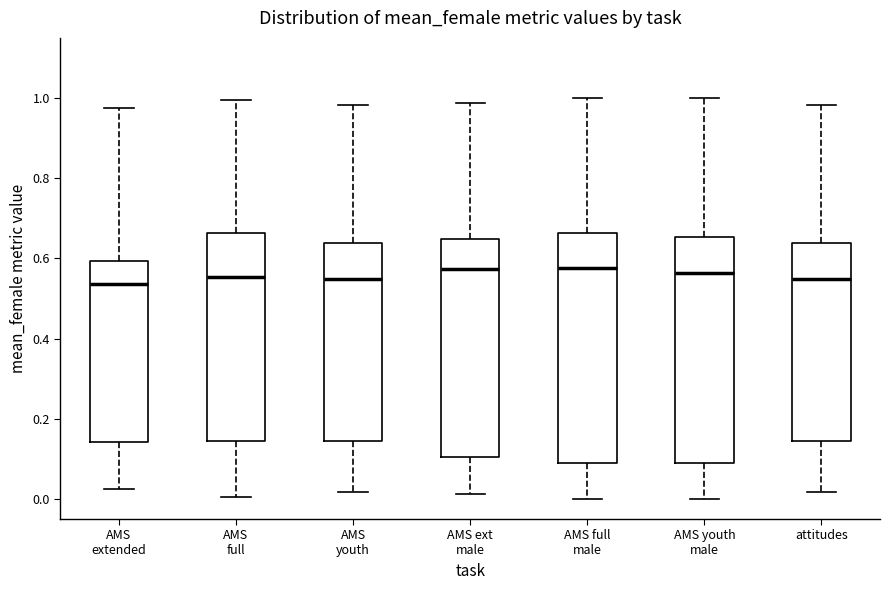

Reading left to right, transcribe this box plot: for each box, give where its median line is, the range the box spans, and where its two whiskers end, as read against the y-axis. The values are not printed on the chart, so give them approximately, as read against the axis.

AMS extended: median 0.54, box 0.14 to 0.60, whiskers 0.02 to 0.98
AMS full: median 0.56, box 0.14 to 0.66, whiskers 0.00 to 1.00
AMS youth: median 0.54, box 0.14 to 0.64, whiskers 0.02 to 0.98
AMS ext male: median 0.58, box 0.10 to 0.64, whiskers 0.02 to 0.98
AMS full male: median 0.58, box 0.08 to 0.66, whiskers 0.00 to 1.00
AMS youth male: median 0.56, box 0.08 to 0.66, whiskers 0.00 to 1.00
attitudes: median 0.54, box 0.14 to 0.64, whiskers 0.02 to 0.98